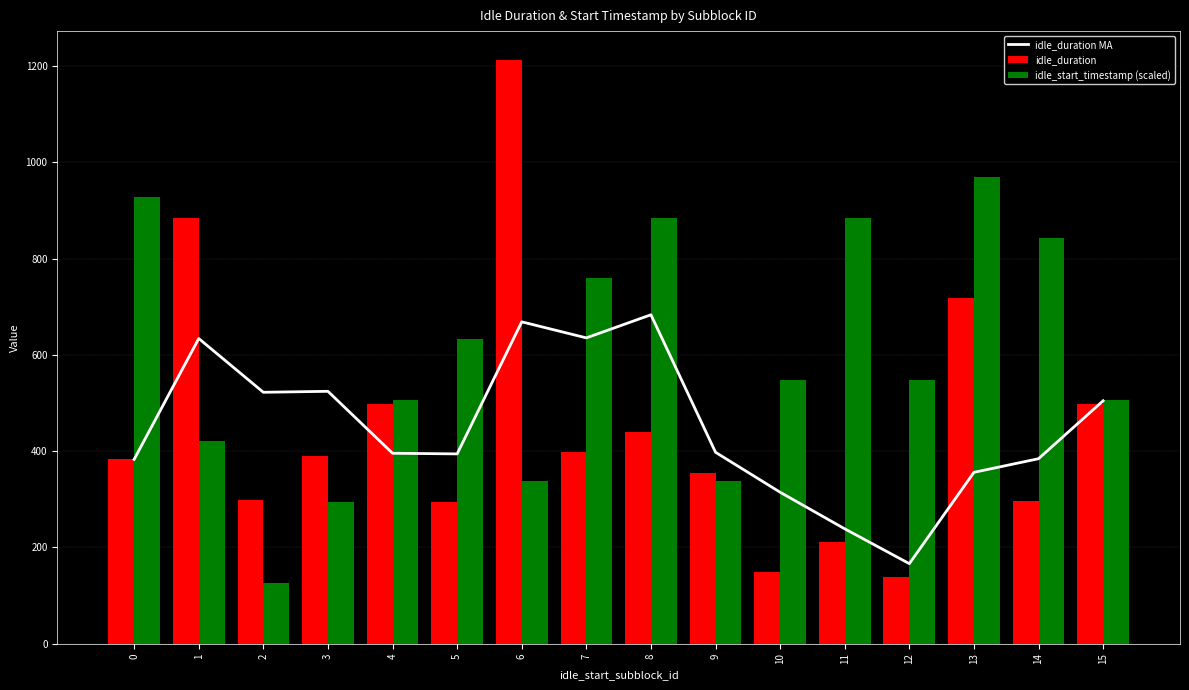

Reading left to right, transcribe all the data shown in this chart.

idle_duration MA: 383.0	634.0	522.3	524.3	395.7	394.3	668.7	635.3	683.3	397.7	314.7	238.7	166.3	356.0	384.3	504.7
idle_duration: 383.0	885.0	299.0	389.0	499.0	295.0	1212.0	399.0	439.0	355.0	150.0	211.0	138.0	719.0	296.0	499.0
idle_start_timestamp (scaled): 927.4	421.6	126.5	295.1	505.9	632.3	337.3	758.8	885.3	337.3	548.0	885.3	548.0	969.6	843.1	505.9